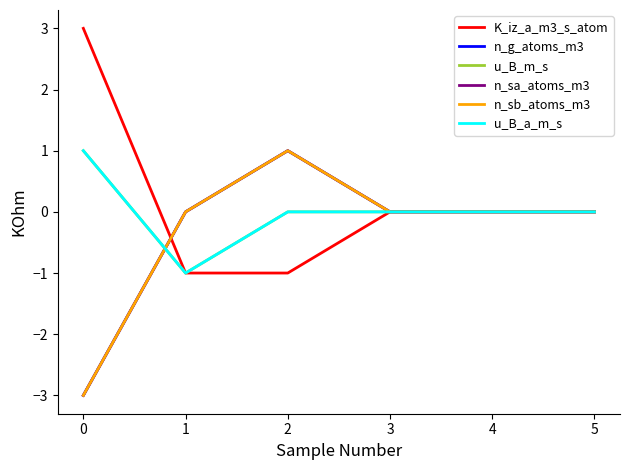

True or false: n_sb_atoms_m3 and u_B_a_m_s cross at least once.

True